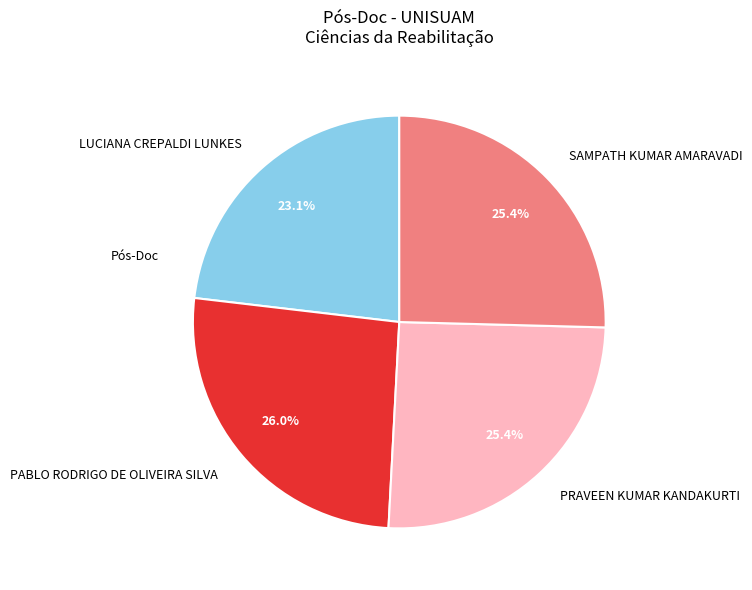

Combined, do PRAVEEN KUMAR KANDAKURTI and LUCIANA CREPALDI LUNKES account for over 50%?

No